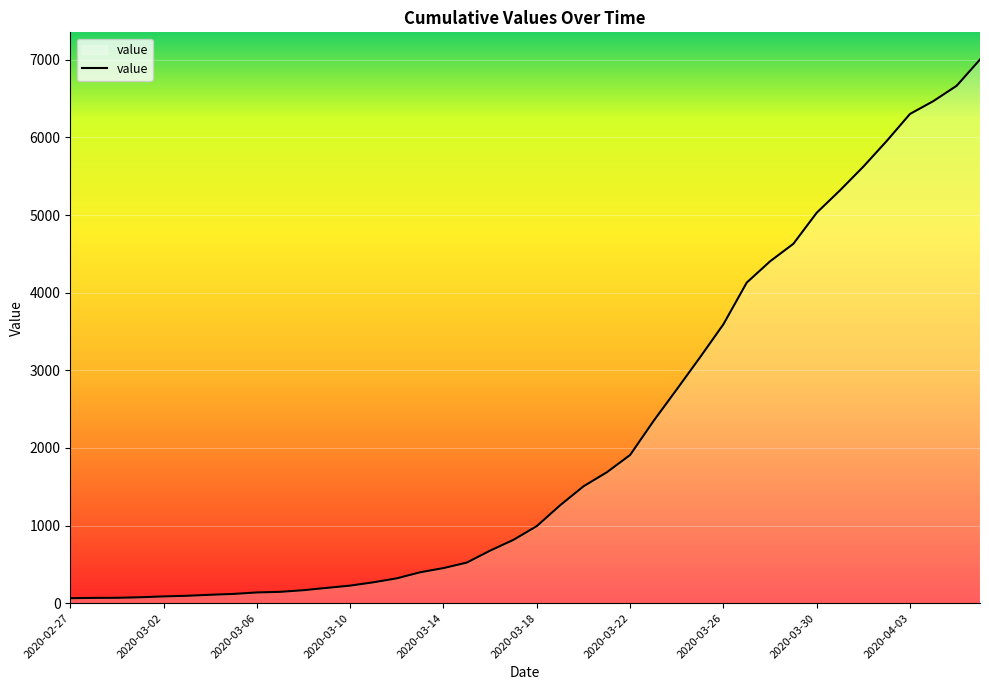

What is the greatest value displayed?

7004